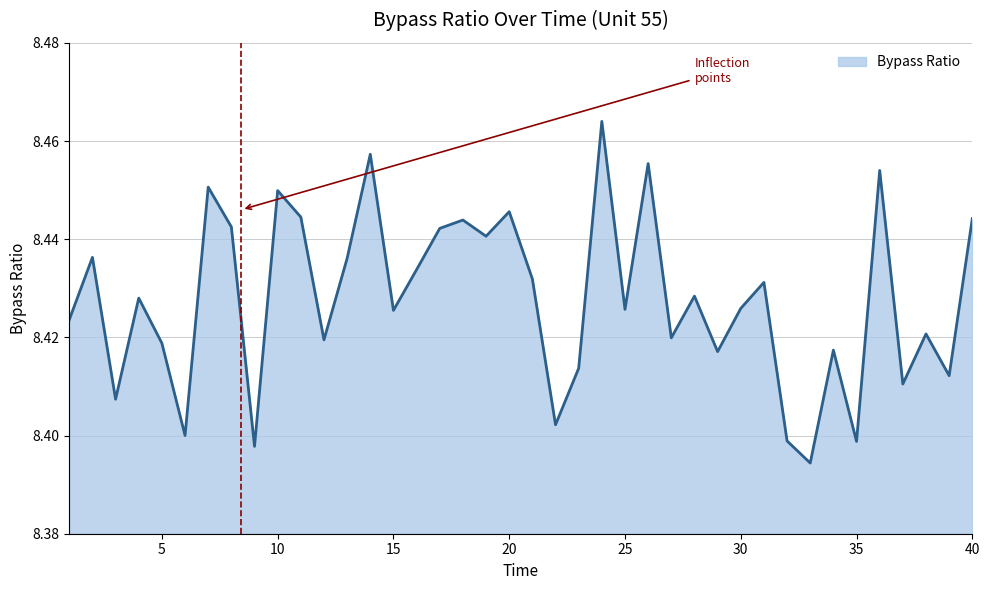

Does the chart have visible grid lines?

Yes